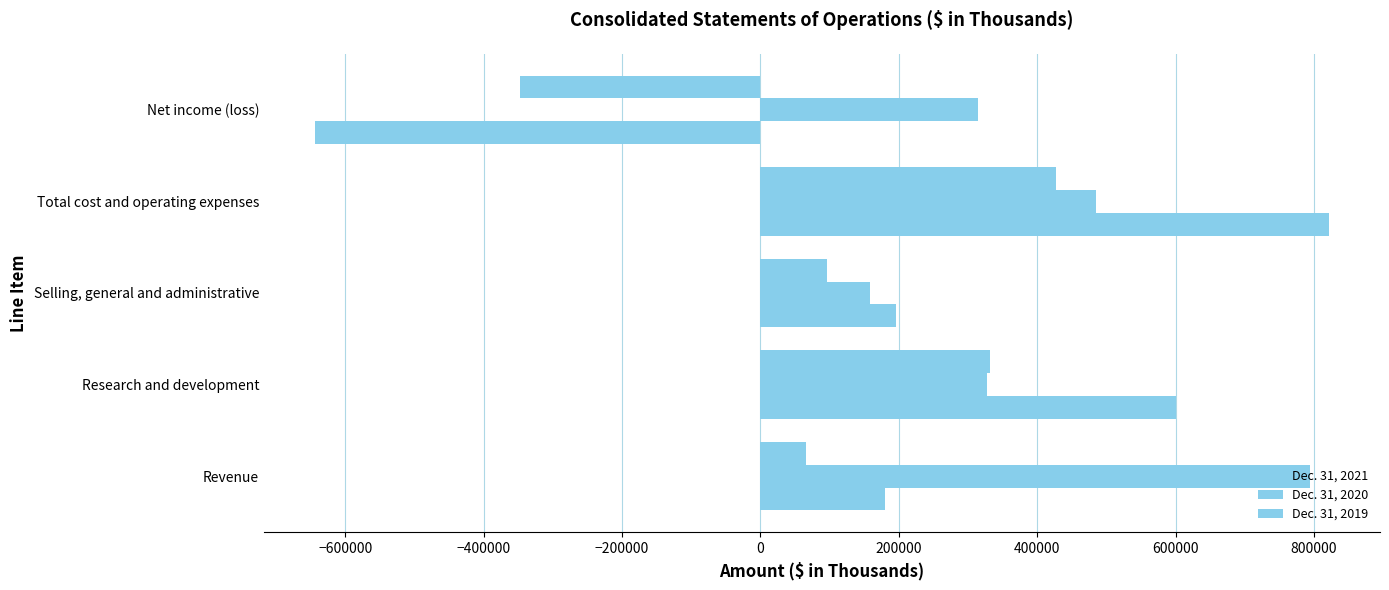

How many positive values does the Dec. 31, 2019 series have?

4